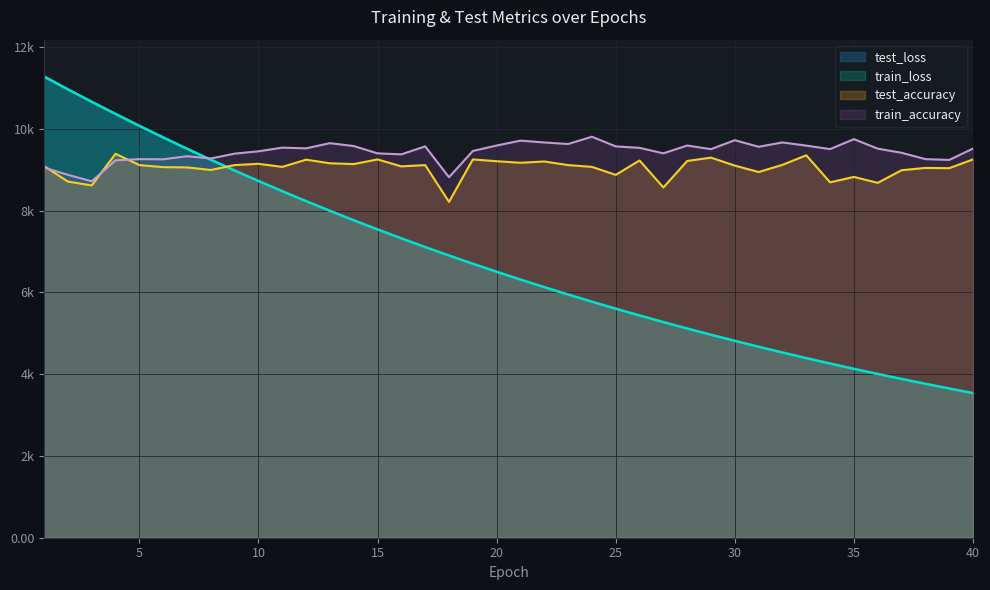

Between 29 and 10, which is larger?

10